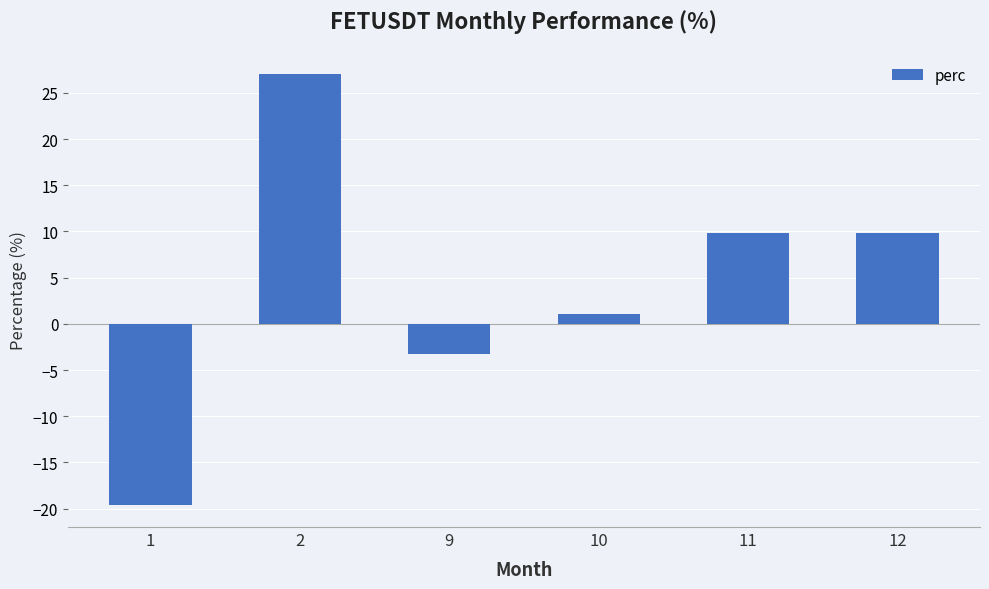

What is the difference between the values at 12 and 10?

8.7